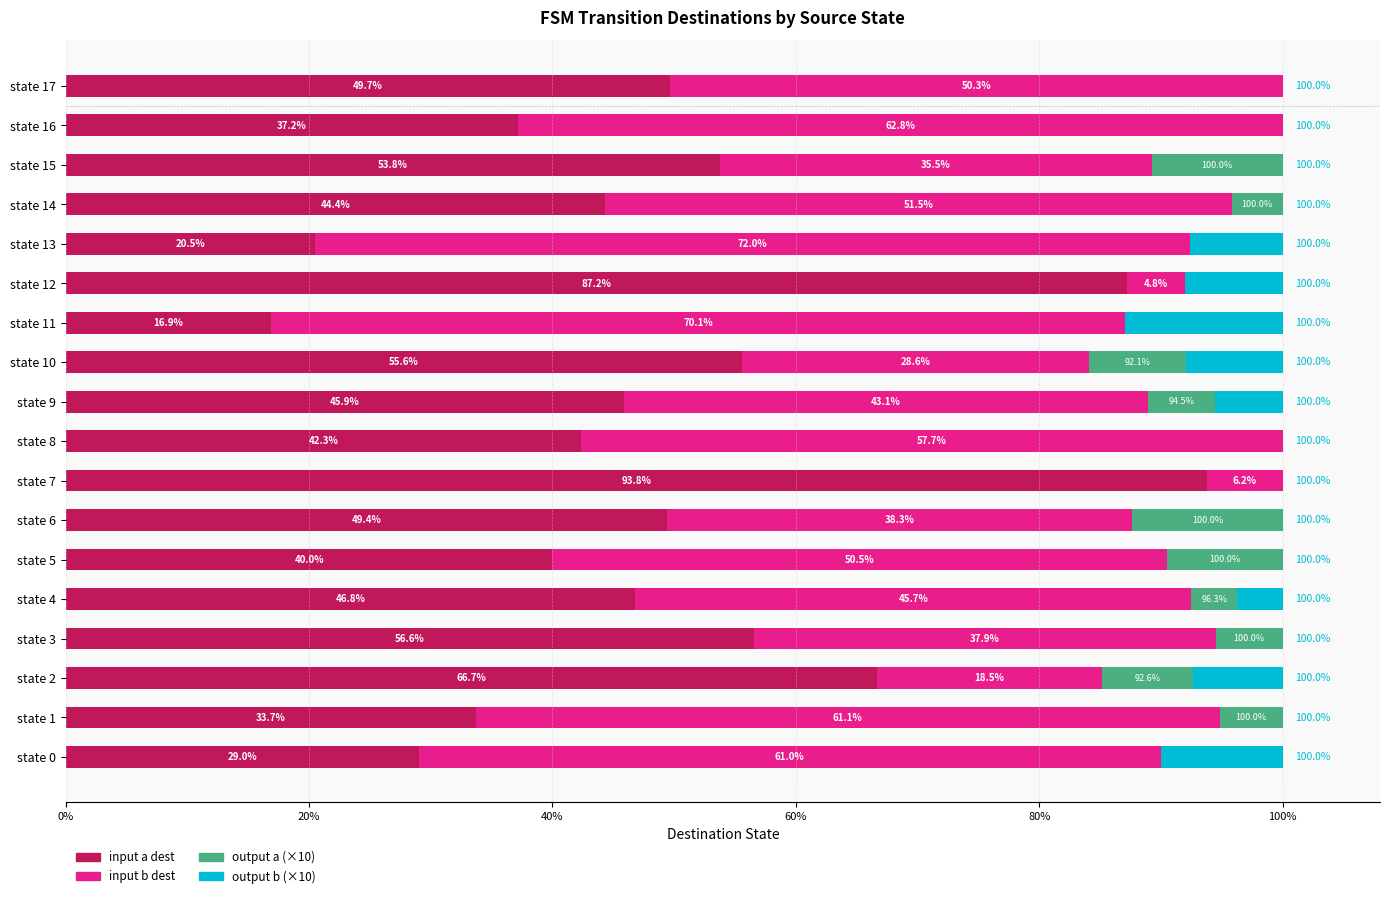

How many categories are shown in the chart?

18